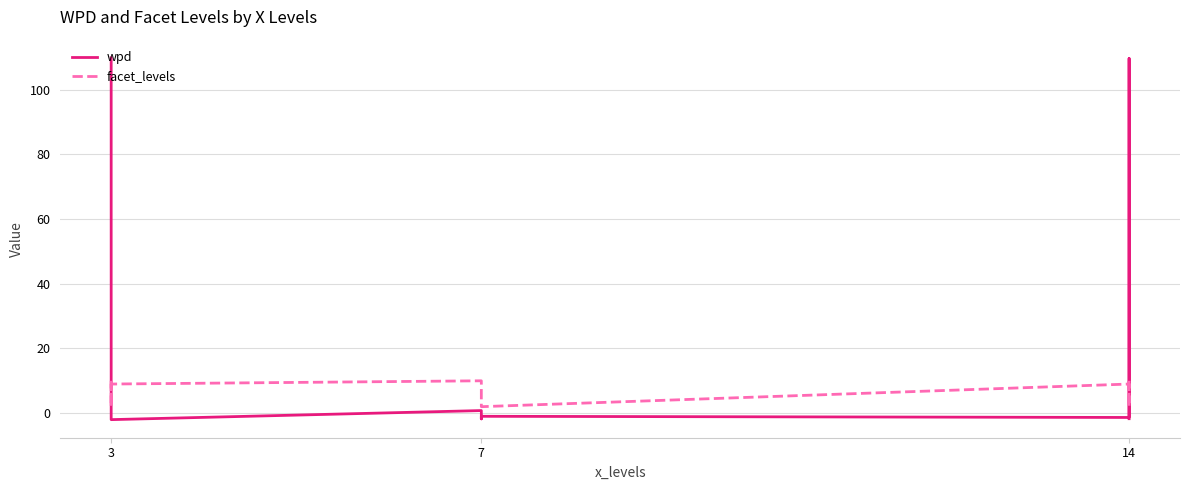

How many data points in wpd are less than 0?

5